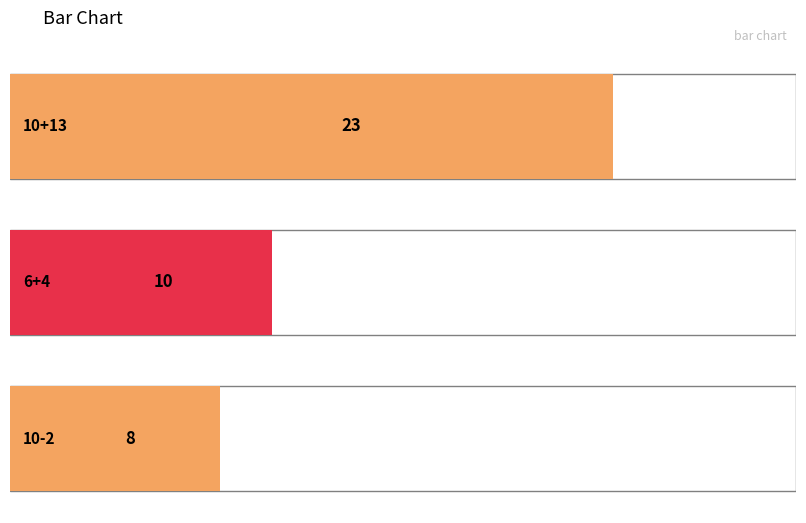

Between 10-2 and 10+13, which is larger?

10+13